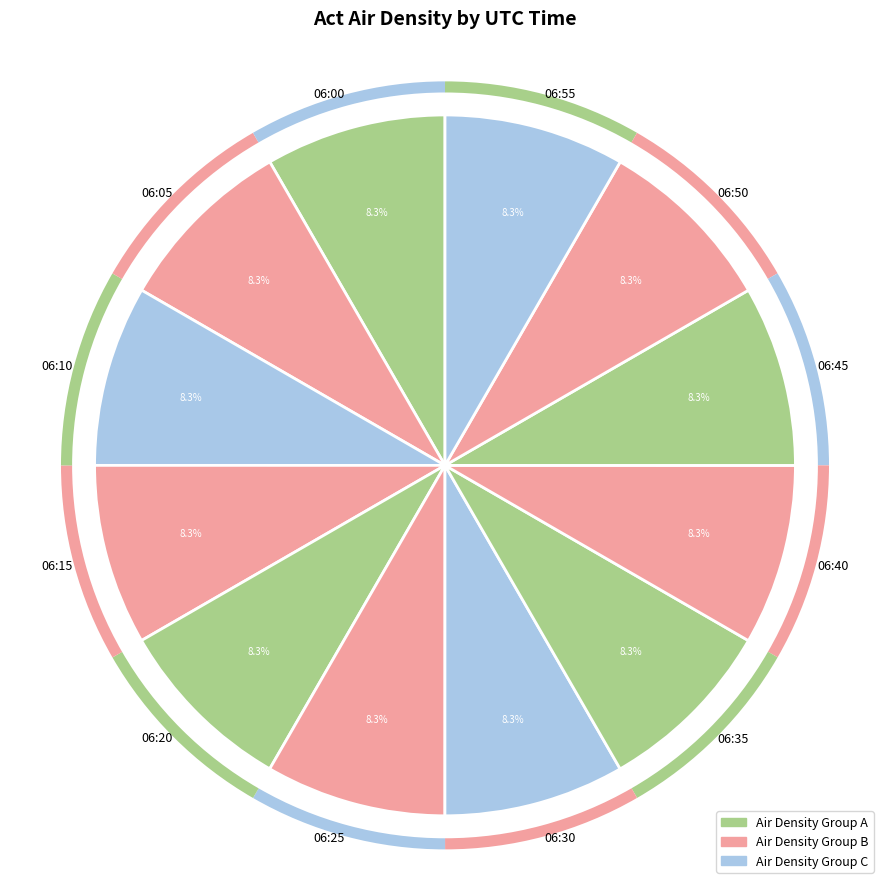

How many segments does this pie chart have?

12